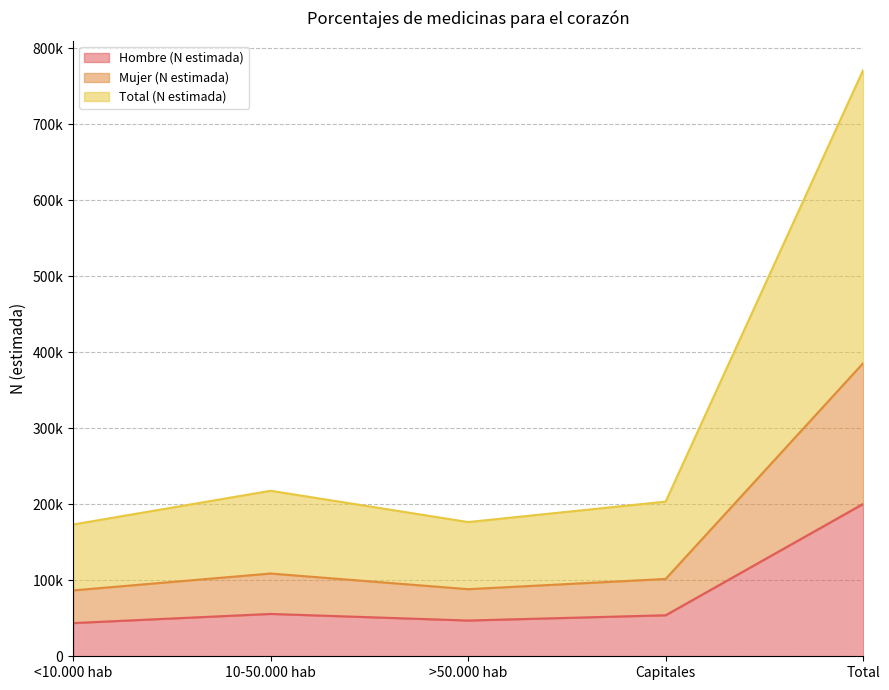

True or false: Hombre (N estimada) and Mujer (N estimada) cross at least once.

False